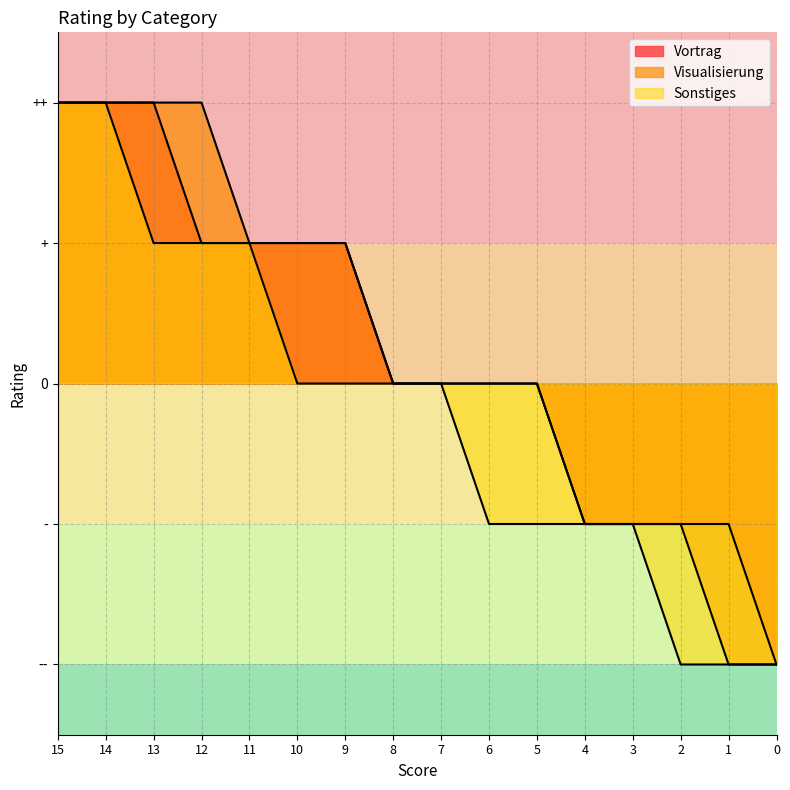

What is the total value across all series at 12?

4